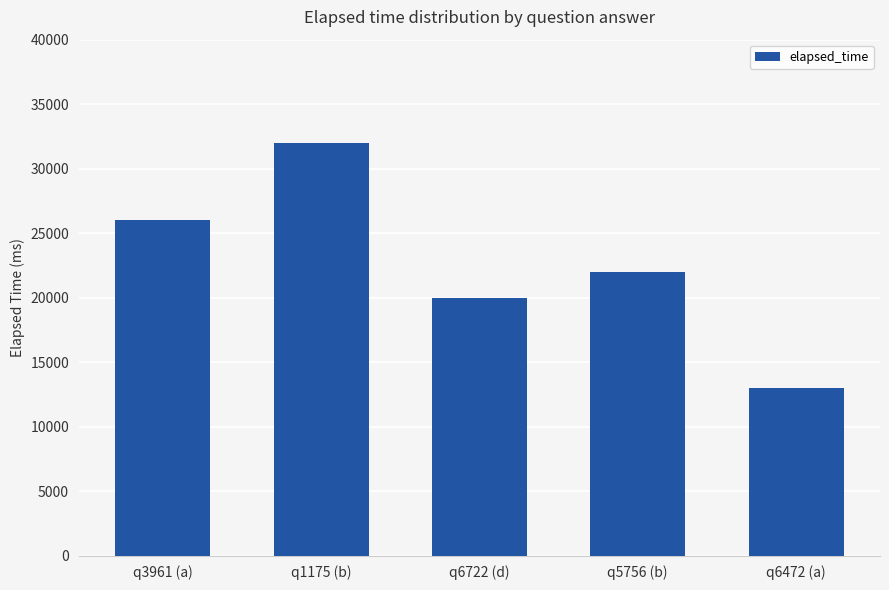

Rank the categories by value from highest to lowest.

q1175 (b), q3961 (a), q5756 (b), q6722 (d), q6472 (a)